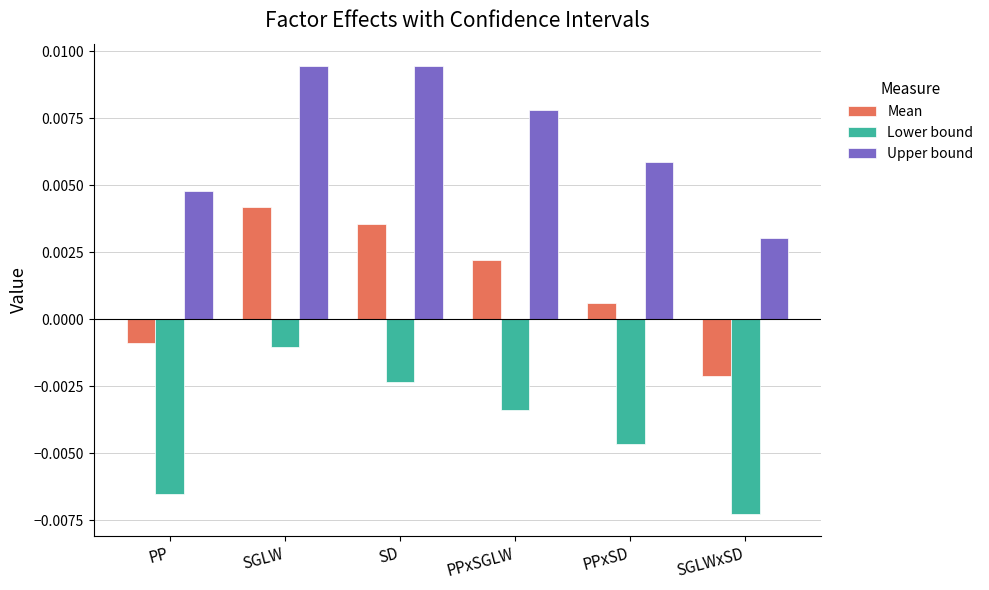

Rank the series by their maximum value, from highest to lowest.

Upper bound, Mean, Lower bound